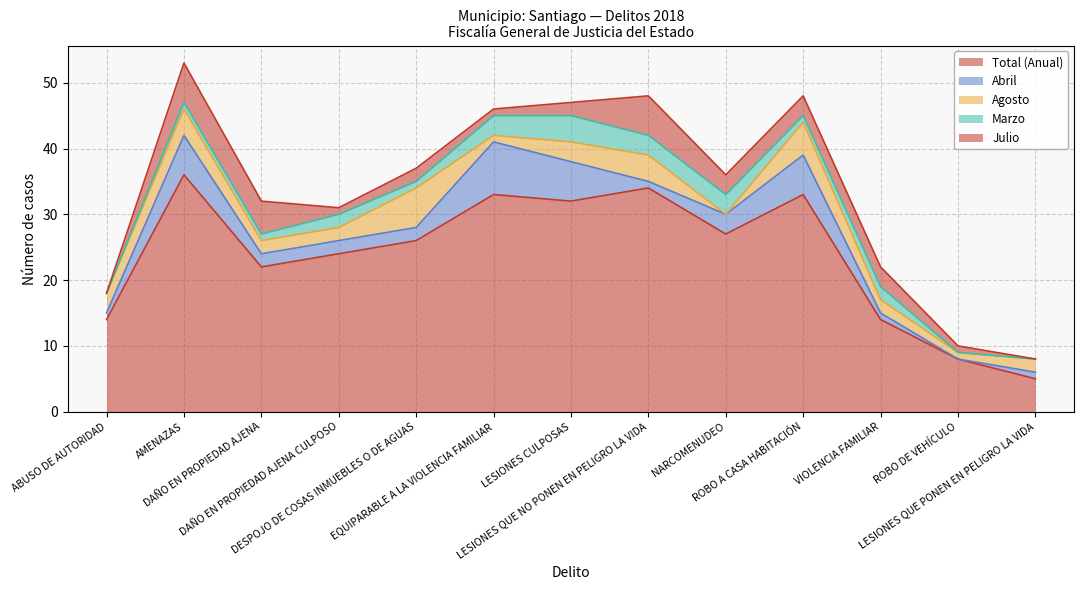

What is the difference between the maximum and minimum values in the Total (Anual) series?

31